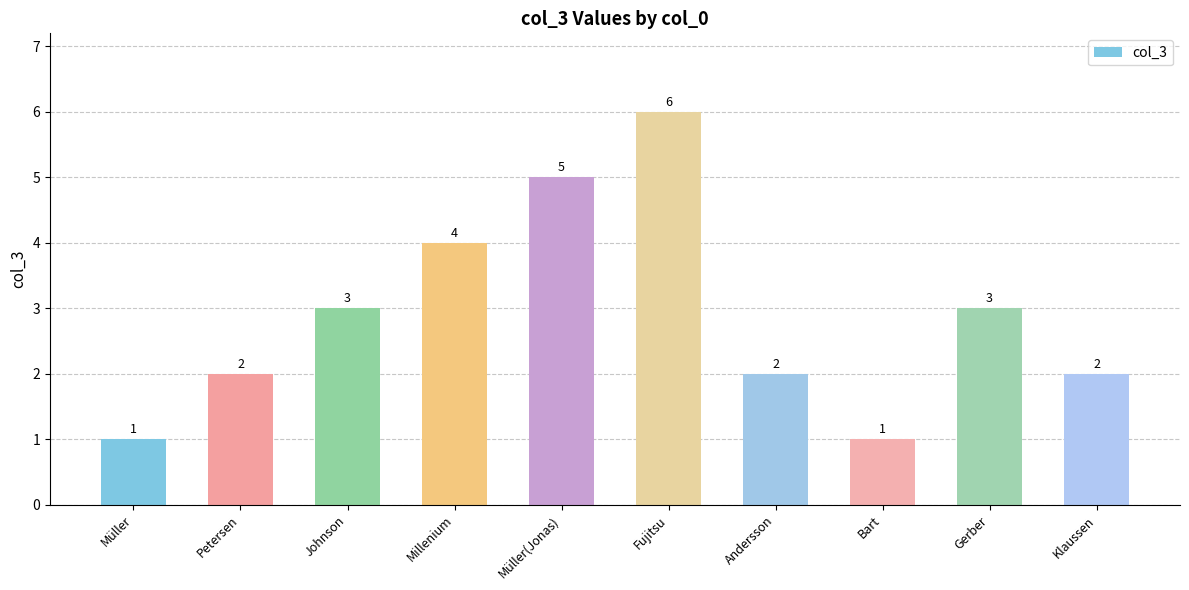

Is it true that the value at Andersson is 4?

False